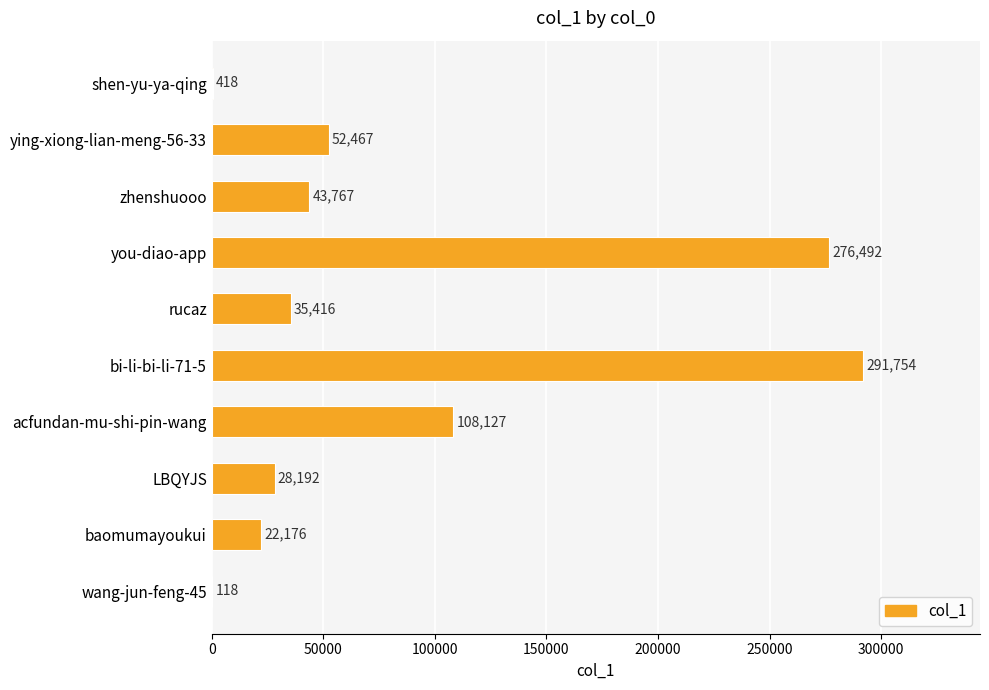

Are the bars horizontal?

Yes